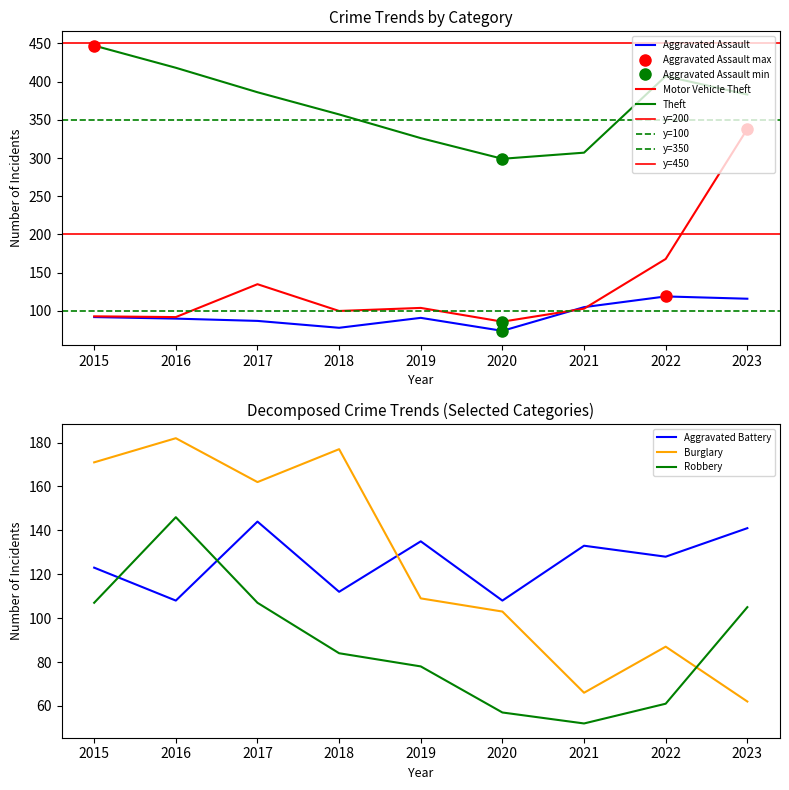

At which label is Aggravated Assault closest to 96?

2015